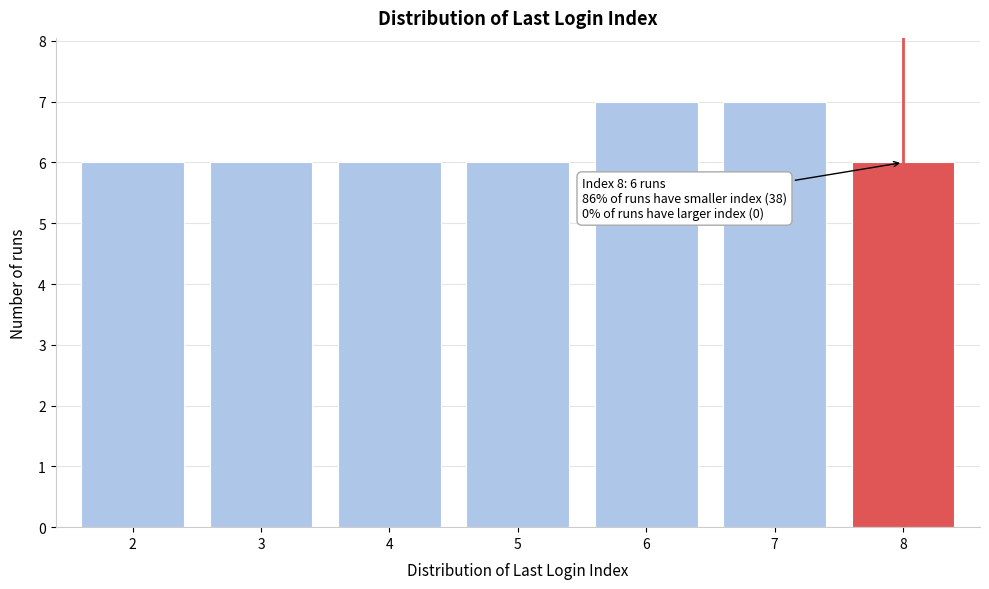

Reading right to left, what are all the values shown in this chart?

8=6	7=7	6=7	5=6	4=6	3=6	2=6